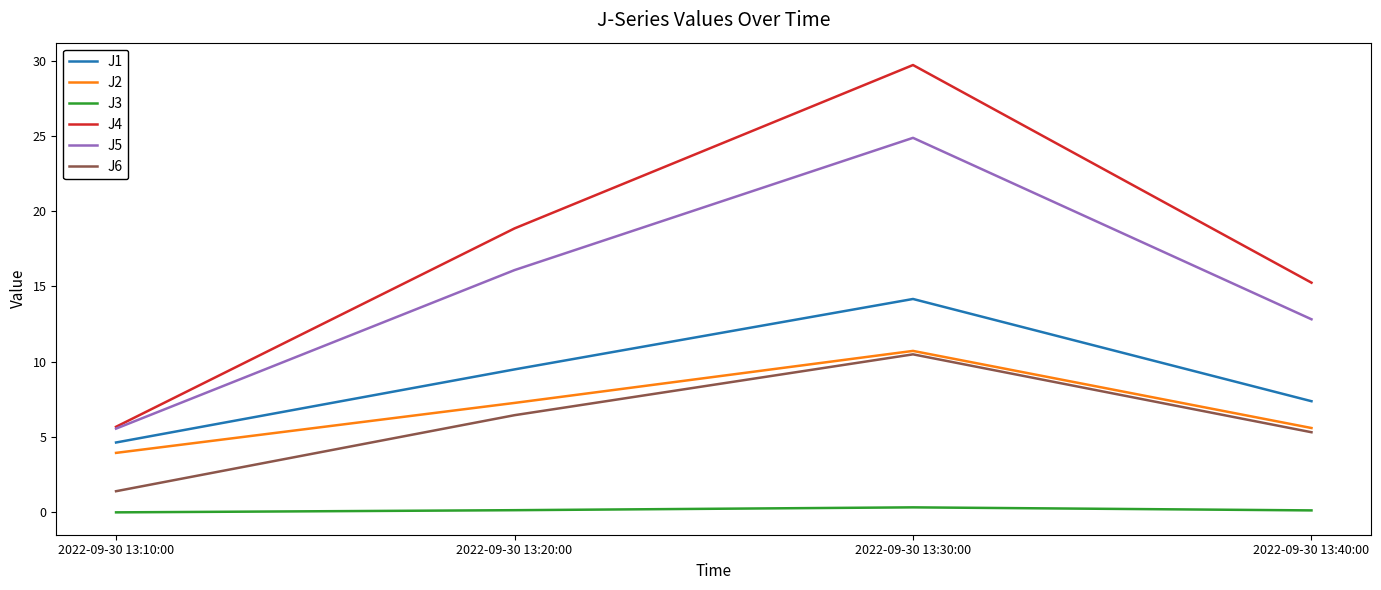

Is this an area chart (filled region under the line)?

No